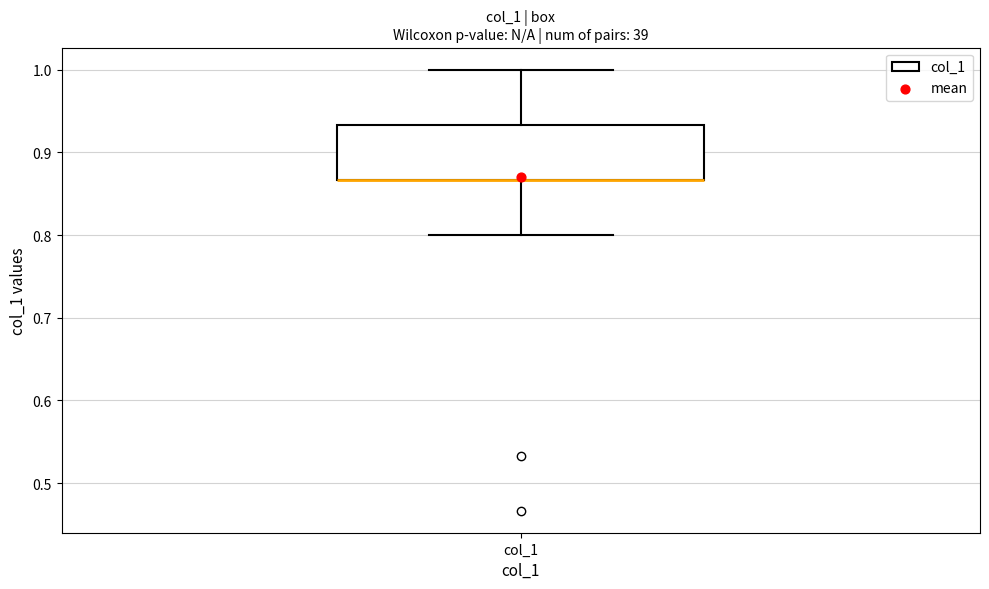

Transcribe this box plot: give where the median line is, the range the box spans, and where the two whiskers end, as read against the y-axis. The values are not printed on the chart, so give them approximately, as read against the axis.

median 0.87 (drawn on the box's lower edge), box 0.87 to 0.93, whiskers 0.80 to 1.00